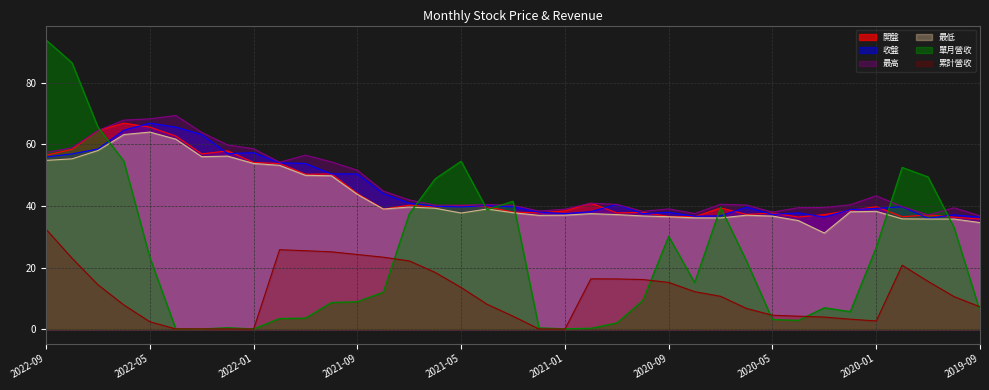

At which label does 最高 first exceed 40?

2022-09